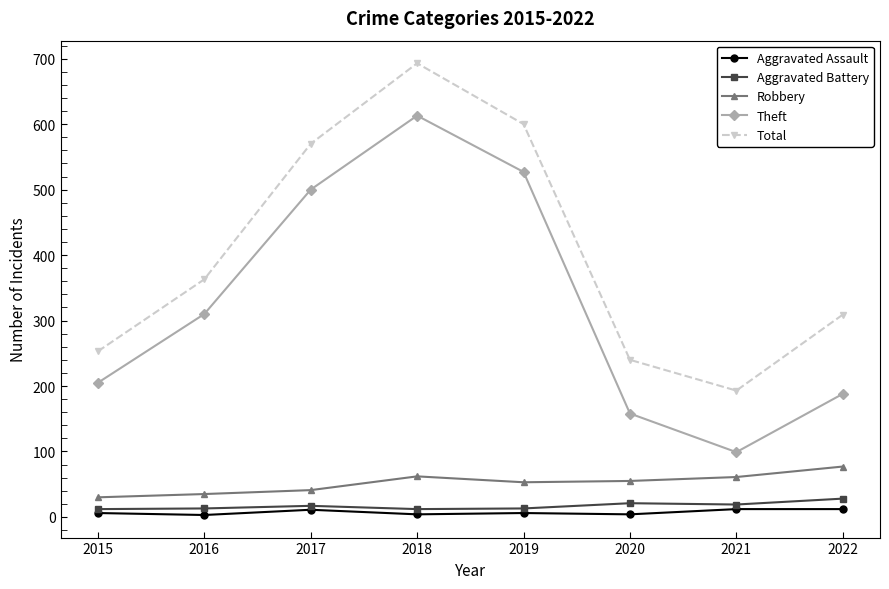

Does the chart display data point markers on the line(s)?

Yes